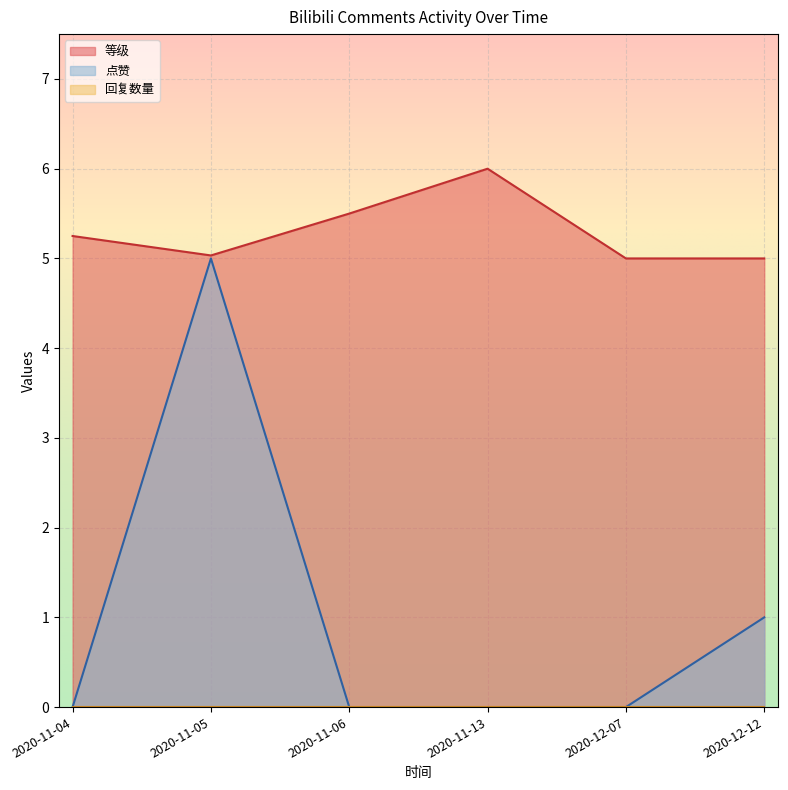

The 点赞 series shows 1.0 at 2020-12-12. True or false?

True